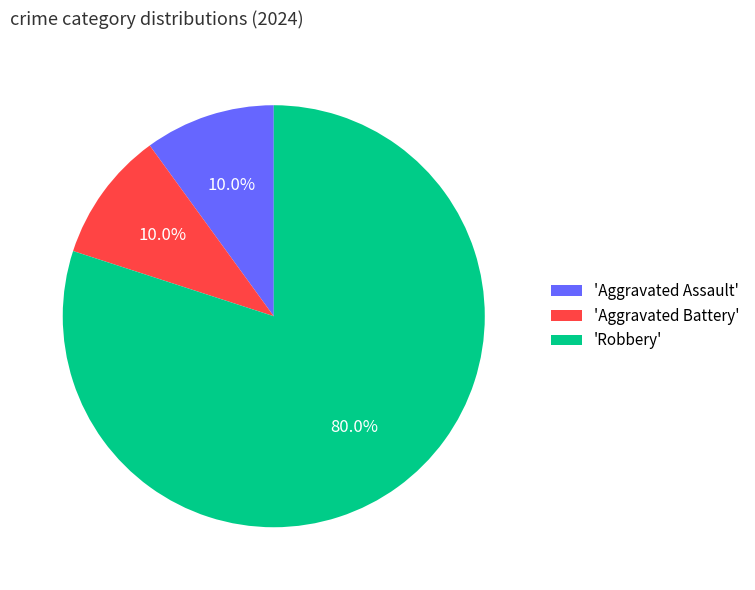

Which category accounts for the majority?

'Robbery'